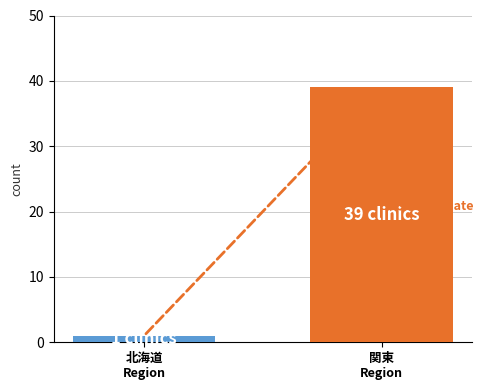

How many categories are shown in the chart?

1